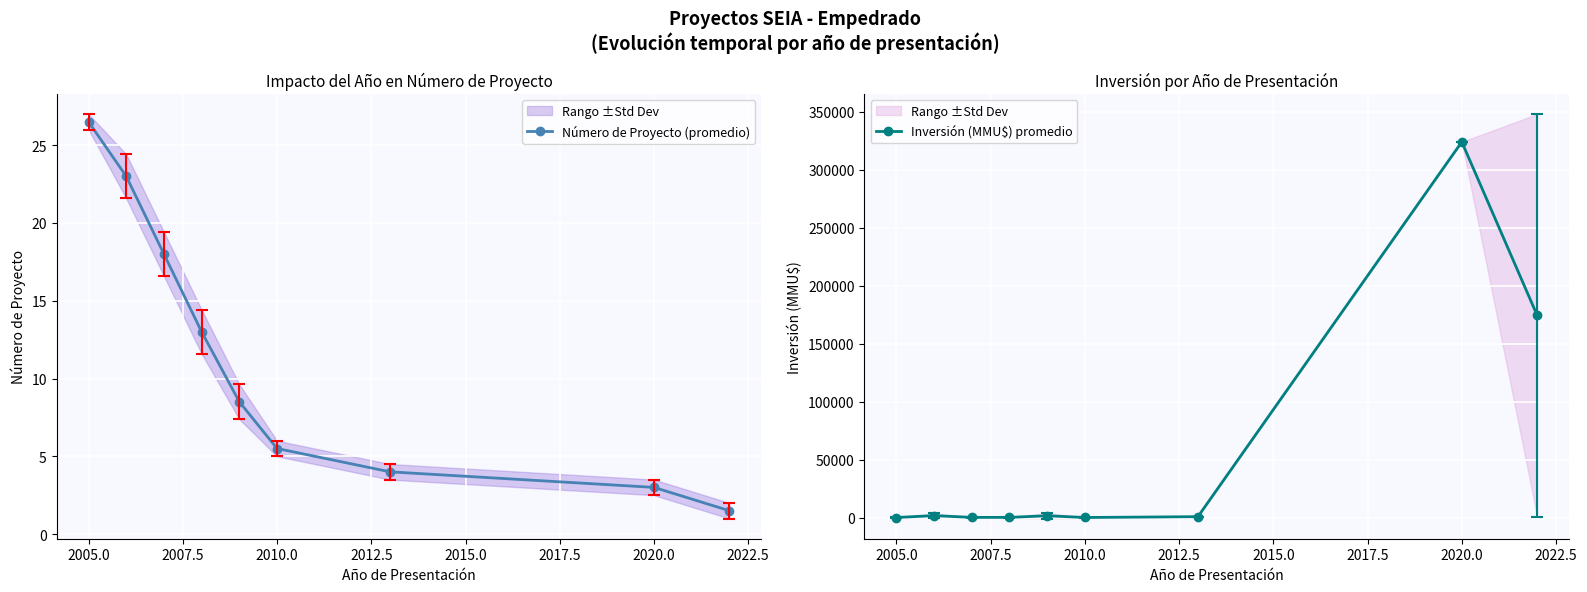

What is the minimum value shown in the chart?

1.5